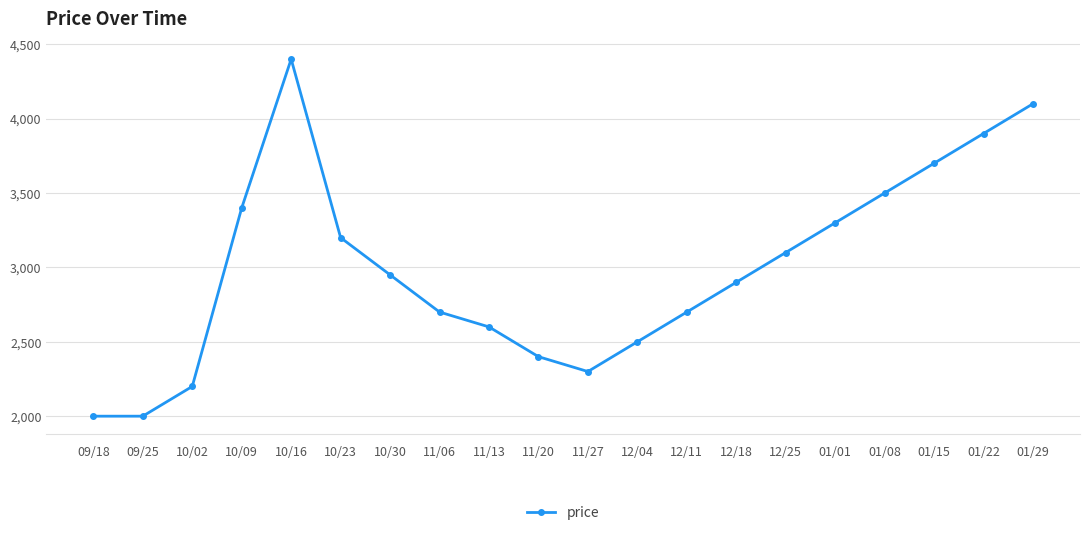

What is the change in value from 10/02 to 01/22?

+1700